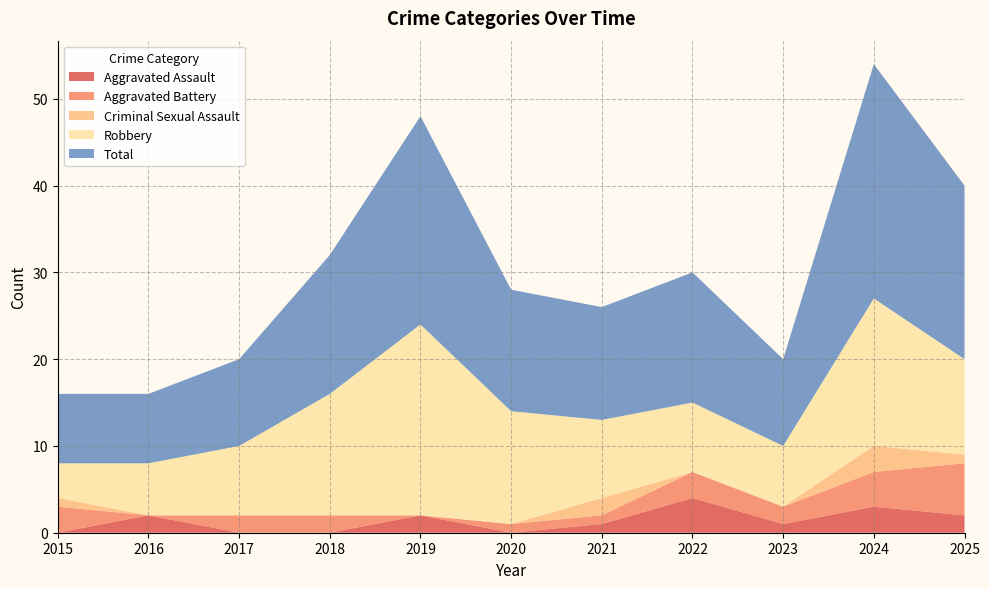

Reading left to right, transcribe all the data shown in this chart.

Aggravated Assault: 2015=0	2016=2	2017=0	2018=0	2019=2	2020=0	2021=1	2022=4	2023=1	2024=3	2025=2
Aggravated Battery: 2015=3	2016=0	2017=2	2018=2	2019=0	2020=1	2021=1	2022=3	2023=2	2024=4	2025=6
Criminal Sexual Assault: 2015=1	2016=0	2017=0	2018=0	2019=0	2020=0	2021=2	2022=0	2023=0	2024=3	2025=1
Robbery: 2015=4	2016=6	2017=8	2018=14	2019=22	2020=13	2021=9	2022=8	2023=7	2024=17	2025=11
Total: 2015=8	2016=8	2017=10	2018=16	2019=24	2020=14	2021=13	2022=15	2023=10	2024=27	2025=20